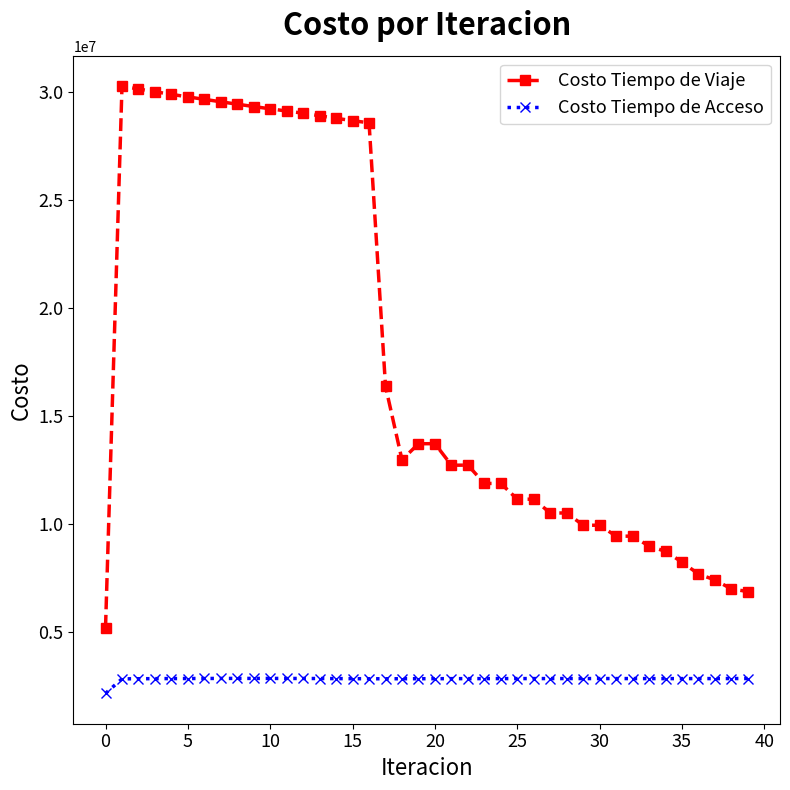

Rank the series by their average value, from highest to lowest.

Costo Tiempo de Viaje, Costo Tiempo de Acceso